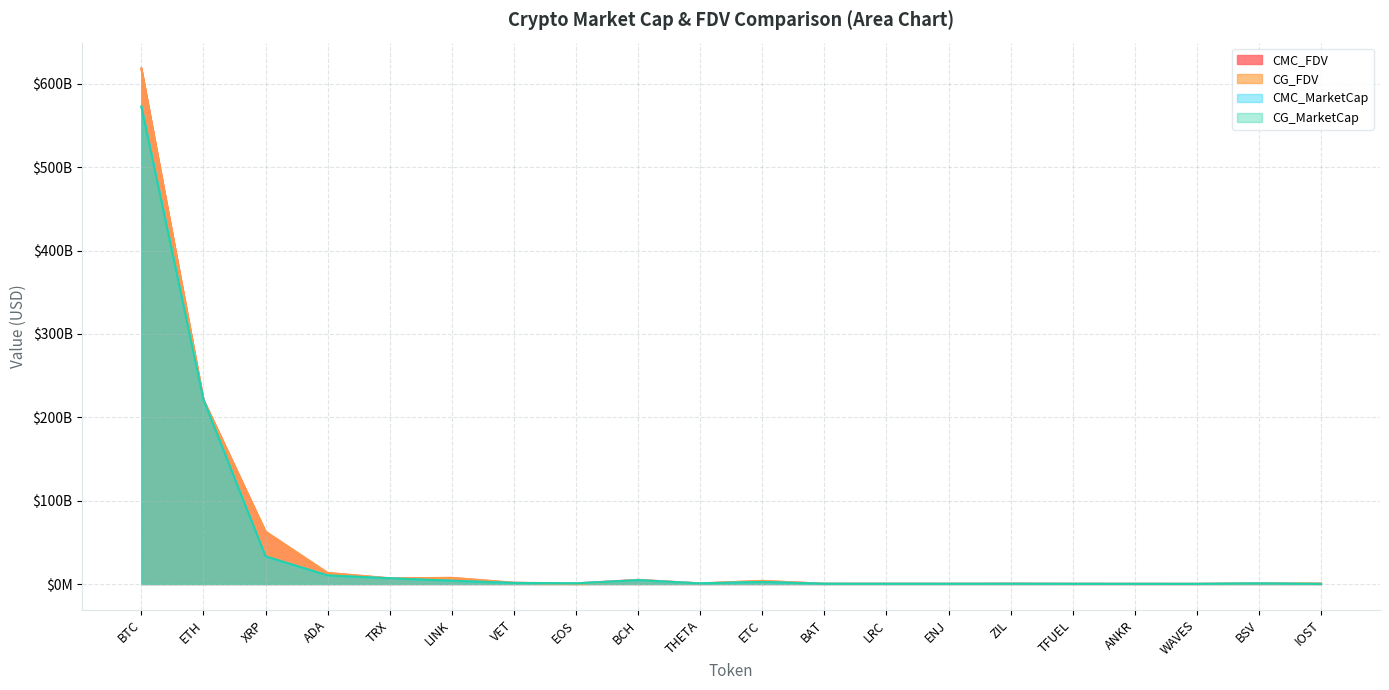

Which series has the widest spread of values?

CMC_FDV